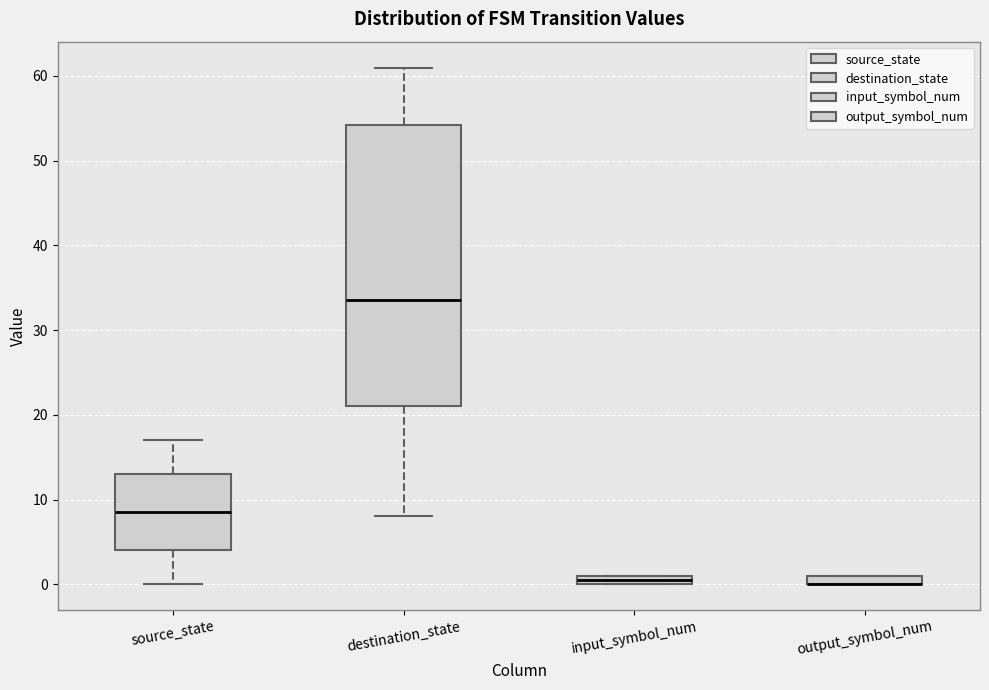

Which box is the tallest, from its lower edge to its upper edge?

destination_state